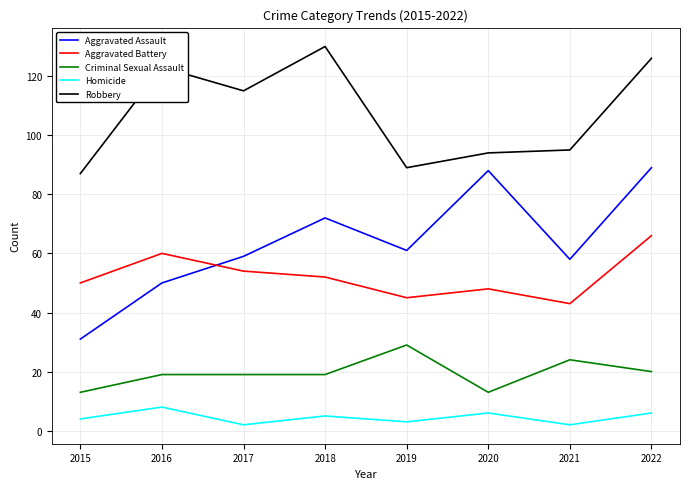

Reading right to left, what are all the values shown in this chart?

Aggravated Assault: 2022=89	2021=58	2020=88	2019=61	2018=72	2017=59	2016=50	2015=31
Aggravated Battery: 2022=66	2021=43	2020=48	2019=45	2018=52	2017=54	2016=60	2015=50
Criminal Sexual Assault: 2022=20	2021=24	2020=13	2019=29	2018=19	2017=19	2016=19	2015=13
Homicide: 2022=6	2021=2	2020=6	2019=3	2018=5	2017=2	2016=8	2015=4
Robbery: 2022=126	2021=95	2020=94	2019=89	2018=130	2017=115	2016=123	2015=87